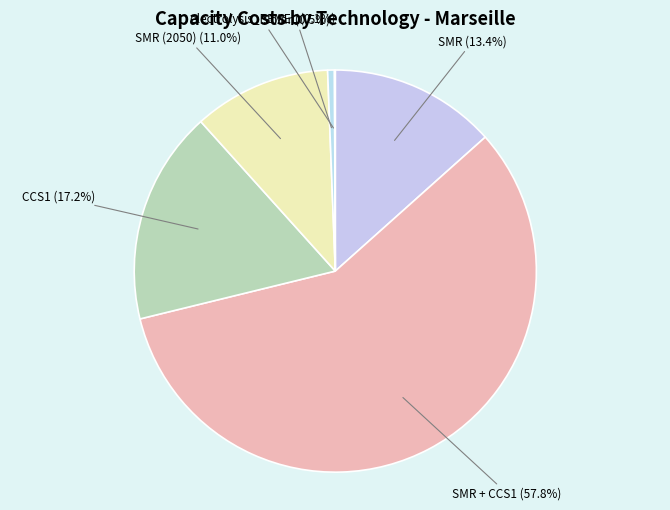

Which has a higher value, SMR + CCS1 or Solar?

SMR + CCS1